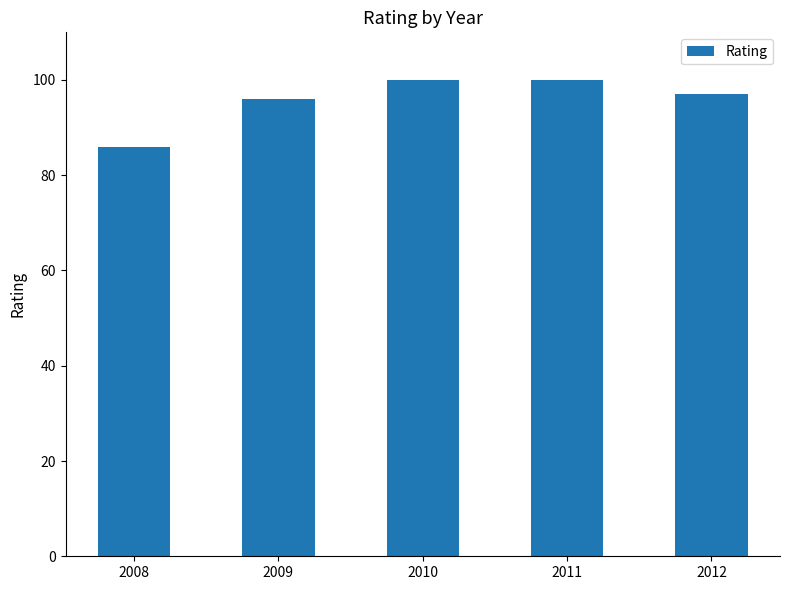

What is the maximum value shown in the chart?

100